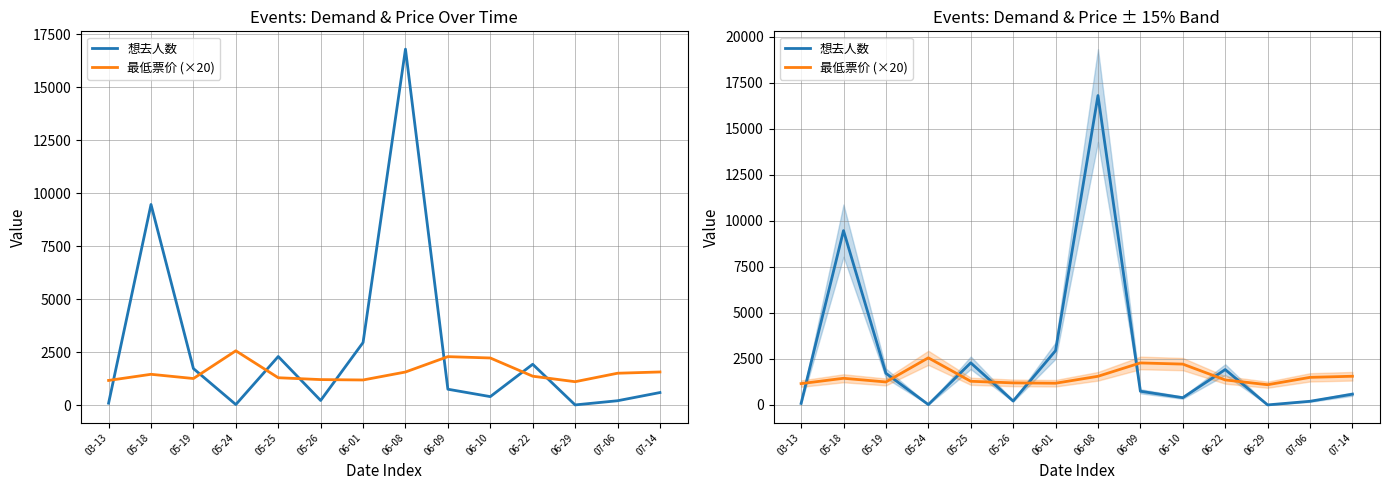

True or false: 想去人数 and 最低票价 (×20) intersect in this chart.

True